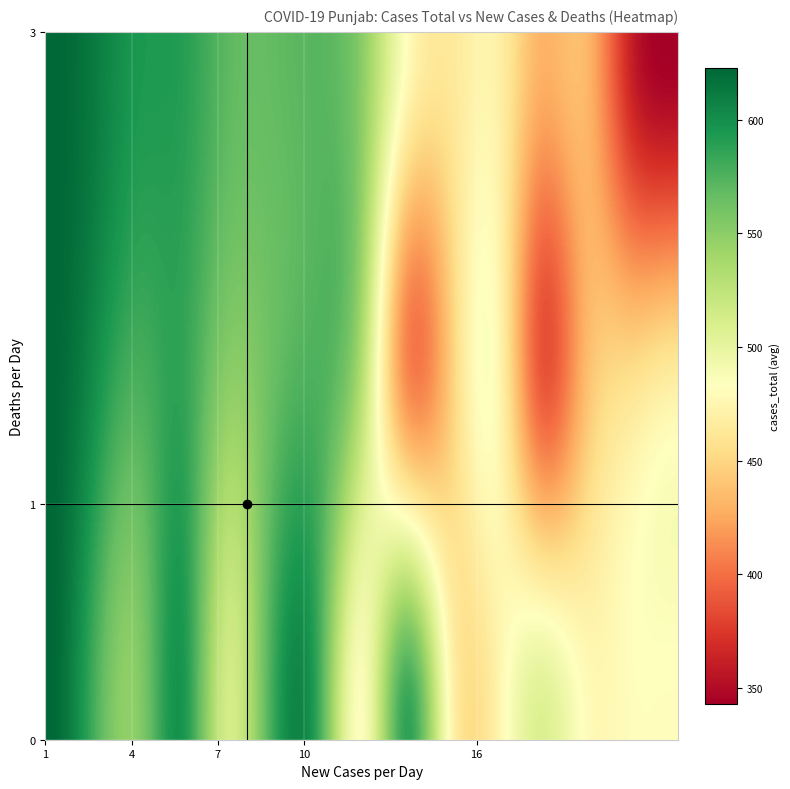

Which series has the largest range (max minus min)?

cases_total